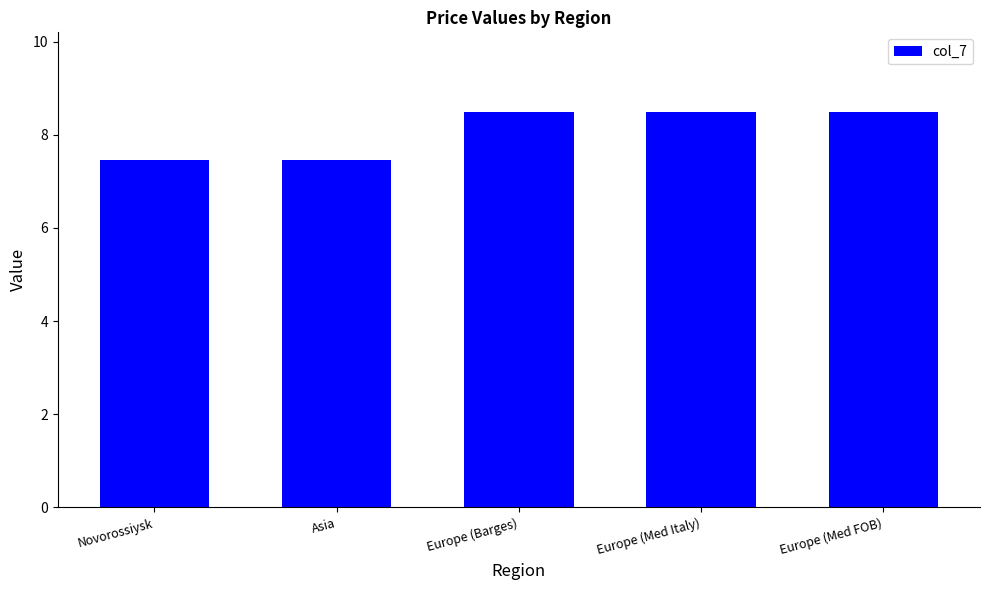

What is the smallest value displayed?

7.5